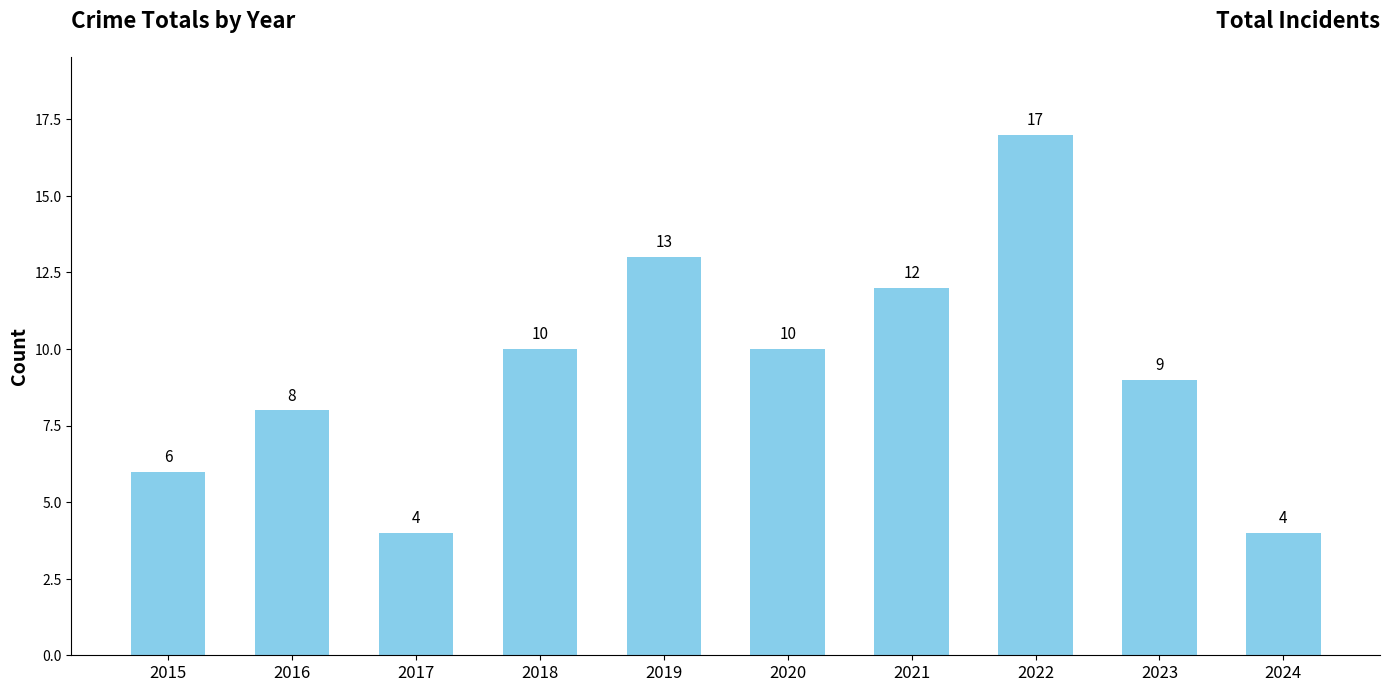

Are the bars horizontal?

No